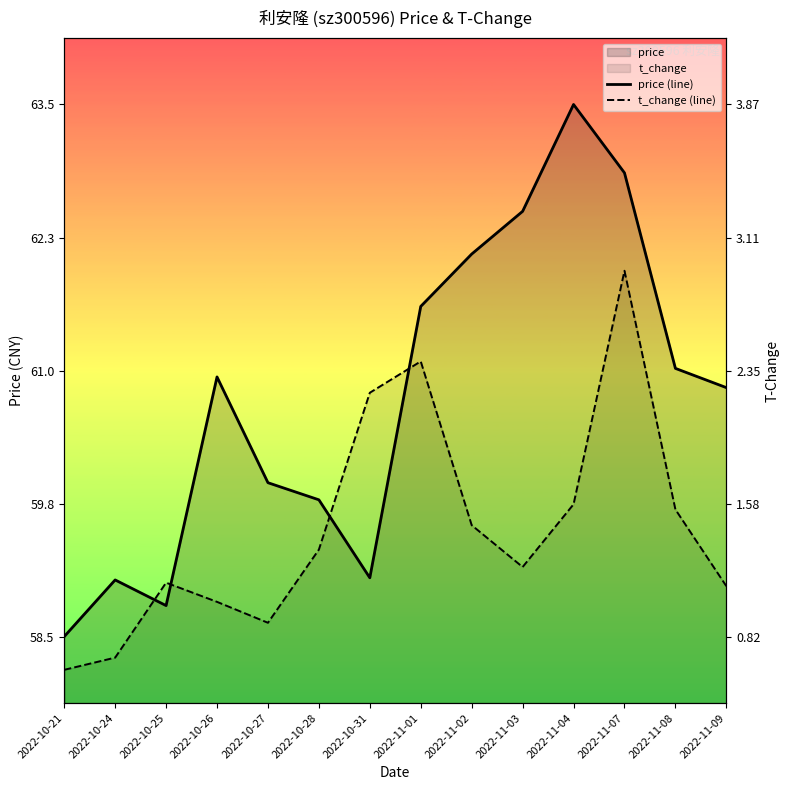

At which category does t_change (line) reach its first local valley?

2022-10-27